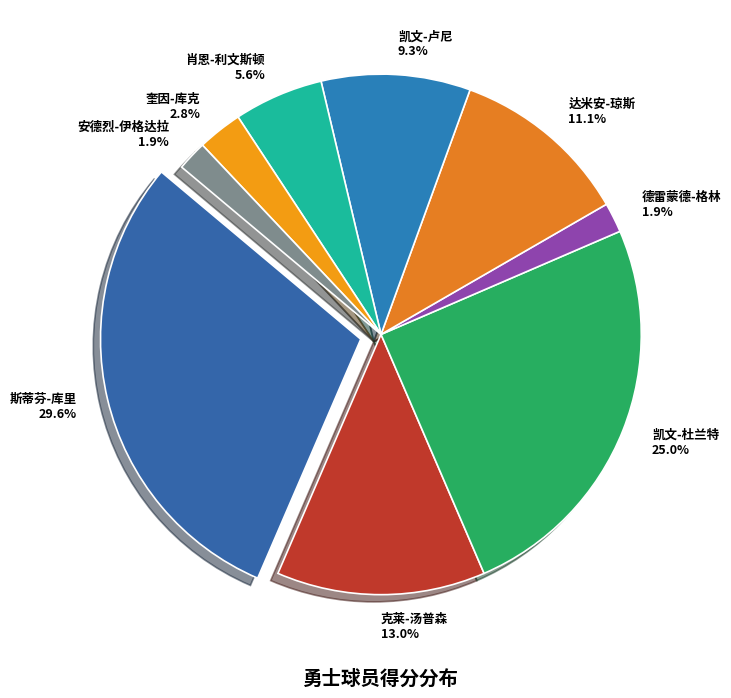

What is the change in value from 凯文-卢尼 to 安德烈-伊格达拉?

-8